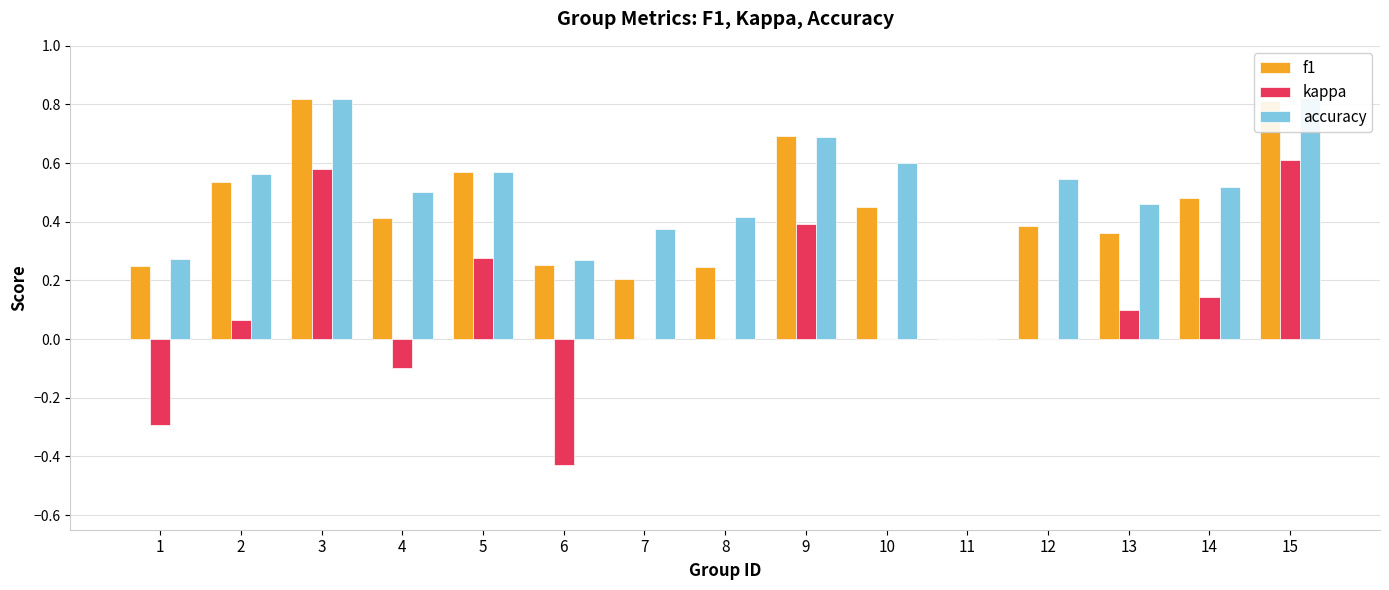

Reading left to right, extract all data points from this chart.

f1: 1=0.2	2=0.5	3=0.8	4=0.4	5=0.6	6=0.3	7=0.2	8=0.2	9=0.7	10=0.5	11=0.0	12=0.4	13=0.4	14=0.5	15=0.8
kappa: 1=-0.3	2=0.1	3=0.6	4=-0.1	5=0.3	6=-0.4	7=0.0	8=0.0	9=0.4	10=0.0	11=0.0	12=0.0	13=0.1	14=0.1	15=0.6
accuracy: 1=0.3	2=0.6	3=0.8	4=0.5	5=0.6	6=0.3	7=0.4	8=0.4	9=0.7	10=0.6	11=0.0	12=0.5	13=0.5	14=0.5	15=0.8